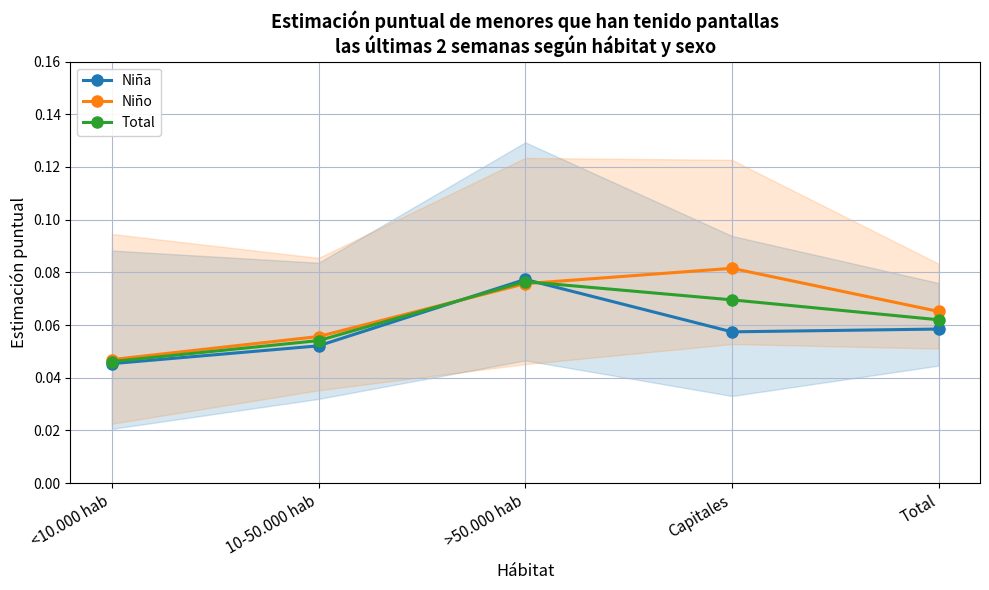

Reading left to right, extract all data points from this chart.

Niña: 0.0	0.1	0.1	0.1	0.1
Niño: 0.0	0.1	0.1	0.1	0.1
Total: 0.0	0.1	0.1	0.1	0.1